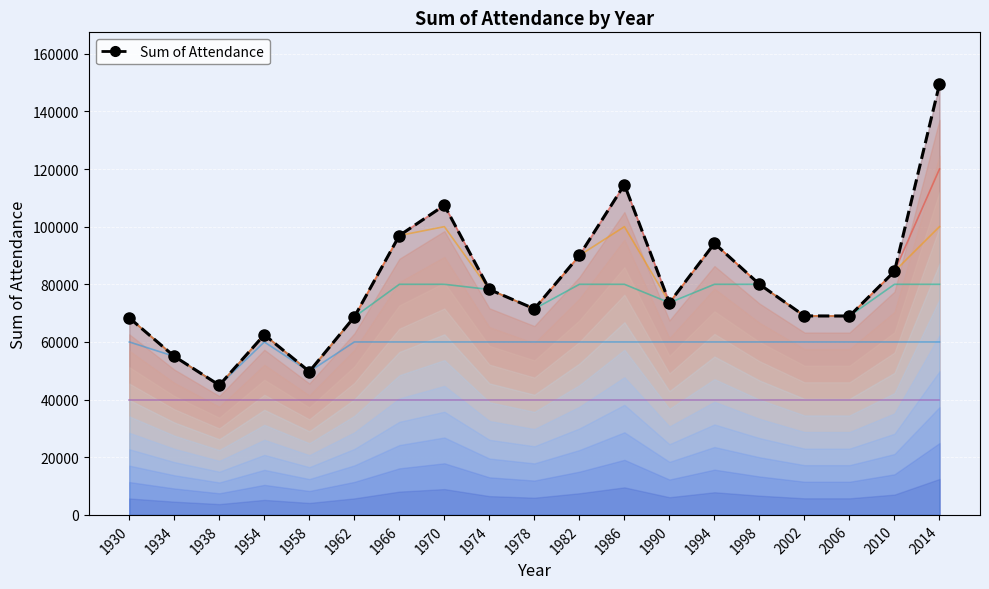

How many categories are shown in the chart?

19